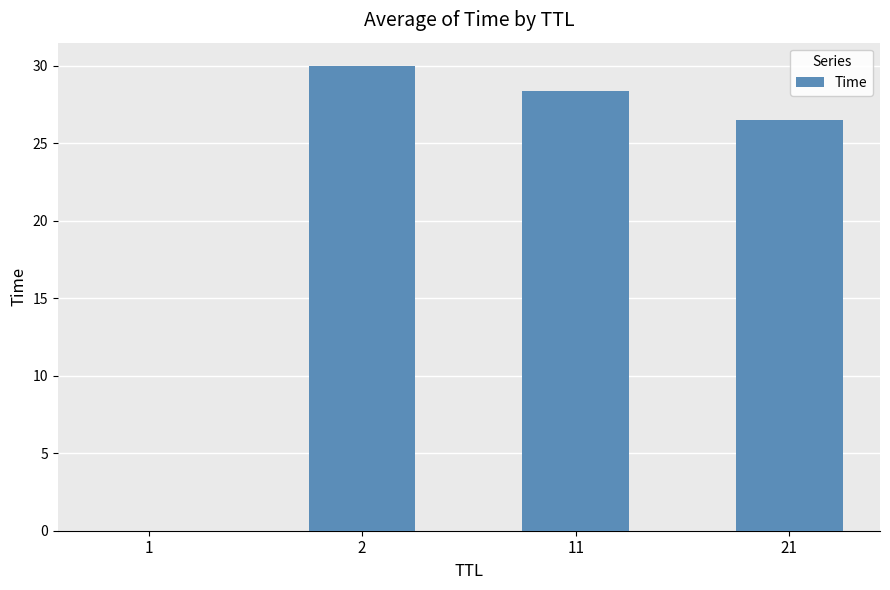

The value at 21 is 26.5. True or false?

True